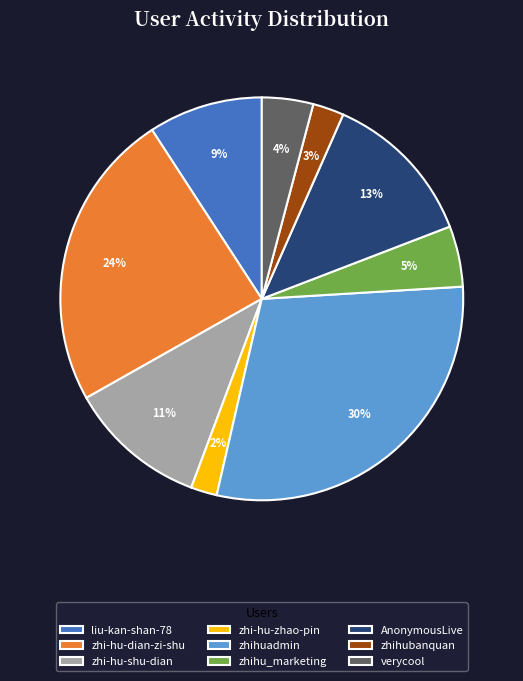

Combined, do AnonymousLive and liu-kan-shan-78 account for over 50%?

No